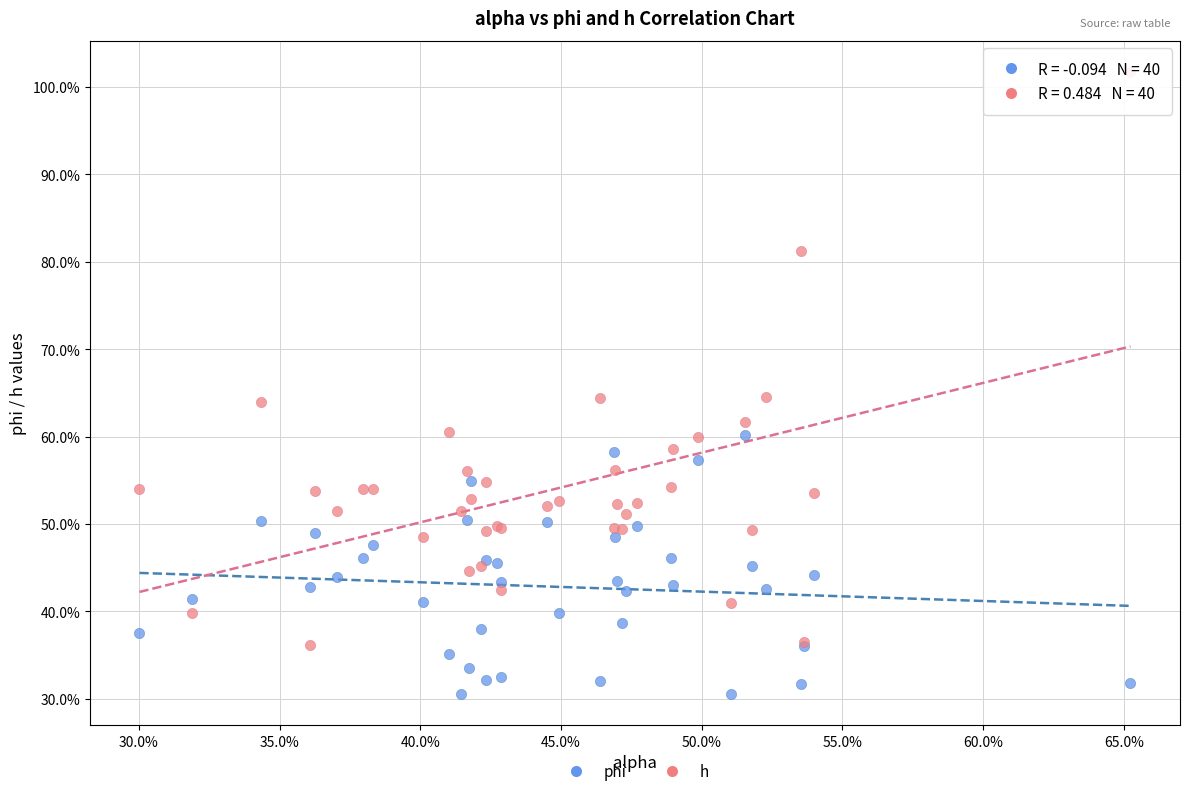

Which series reaches the minimum Y coordinate?

phi